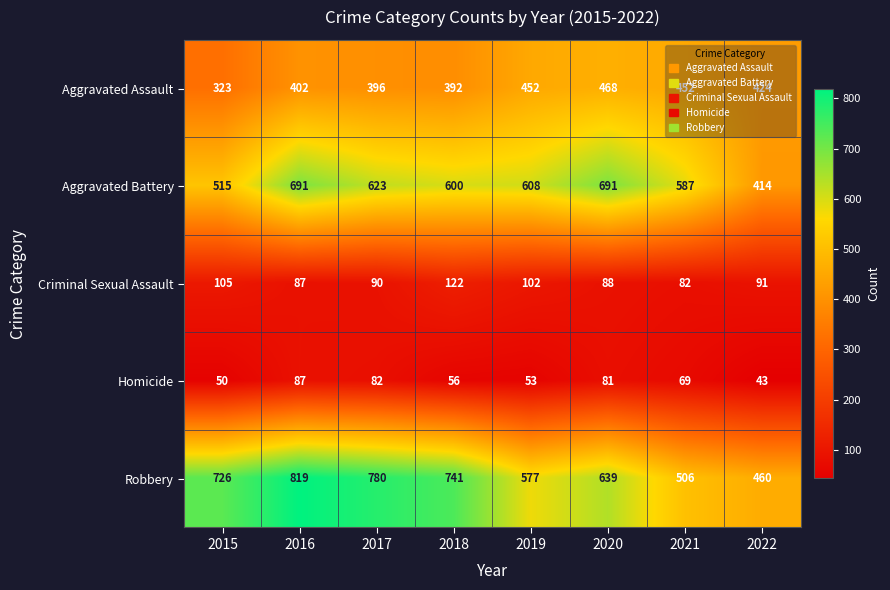

Which category has the lowest value across all series?

2022